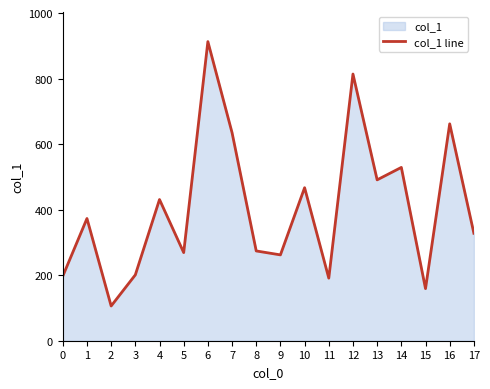

Is it true that the value at 0 is 197?

True